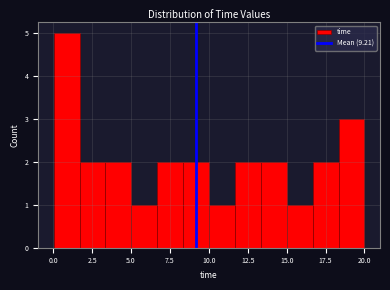

Read against the x-axis, roughly where is the centre of the tallest bar?

1.0